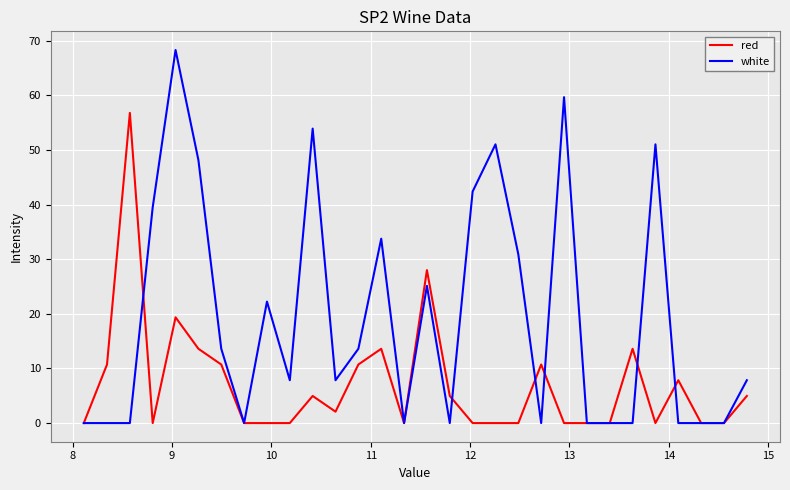

Does the chart have visible grid lines?

Yes